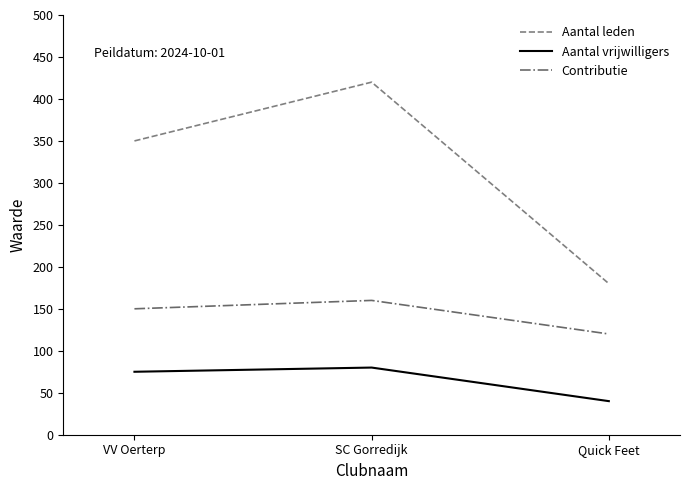

Is this an area chart (filled region under the line)?

No